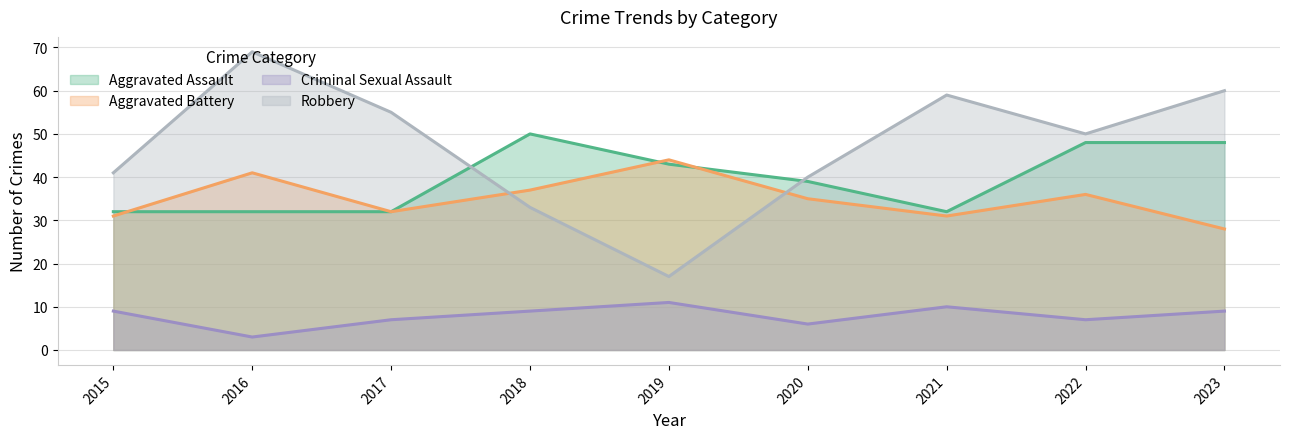

Between 2023 and 2021, which is larger?

2023